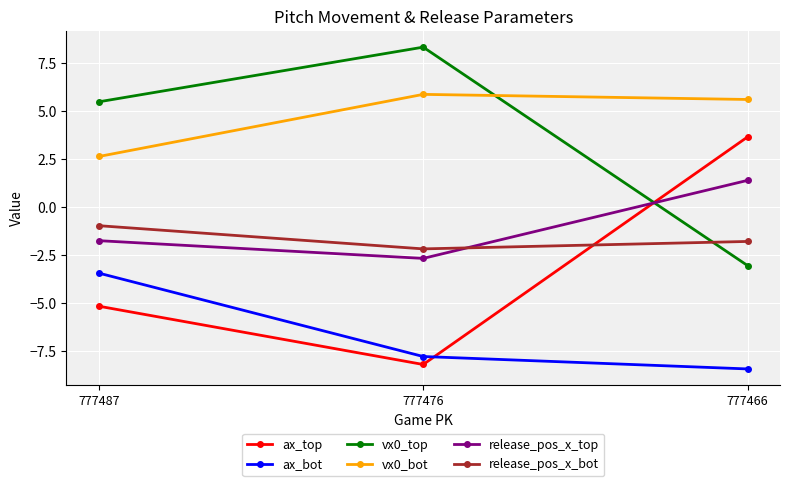

Is this an area chart (filled region under the line)?

No